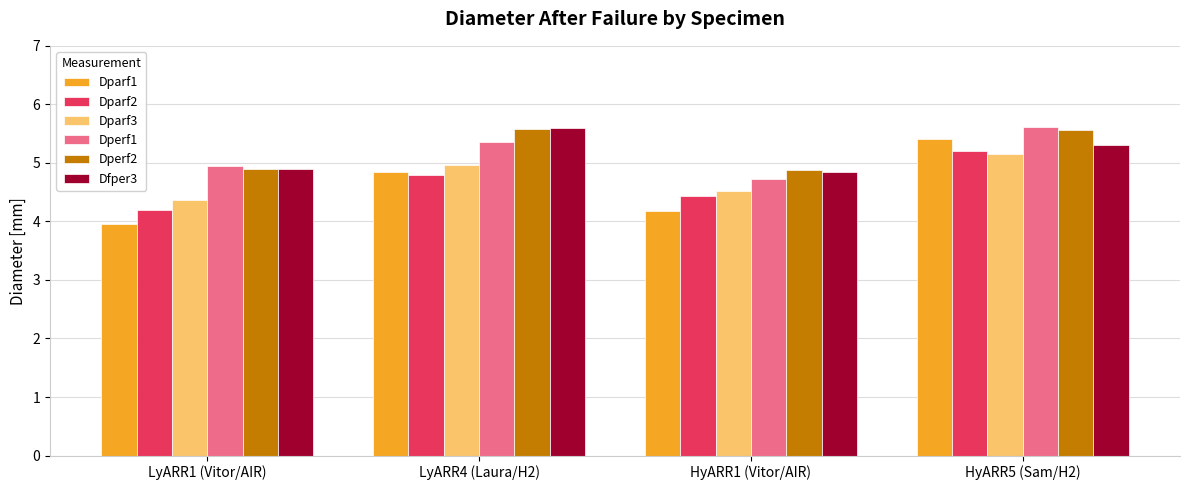

What is the sum of the Dperf2 values at HyARR1 (Vitor/AIR) and HyARR5 (Sam/H2)?

10.4